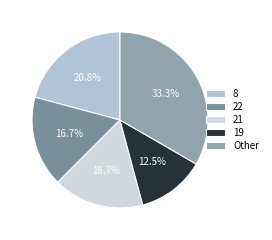

Is there any slice that represents more than half of the pie?

No